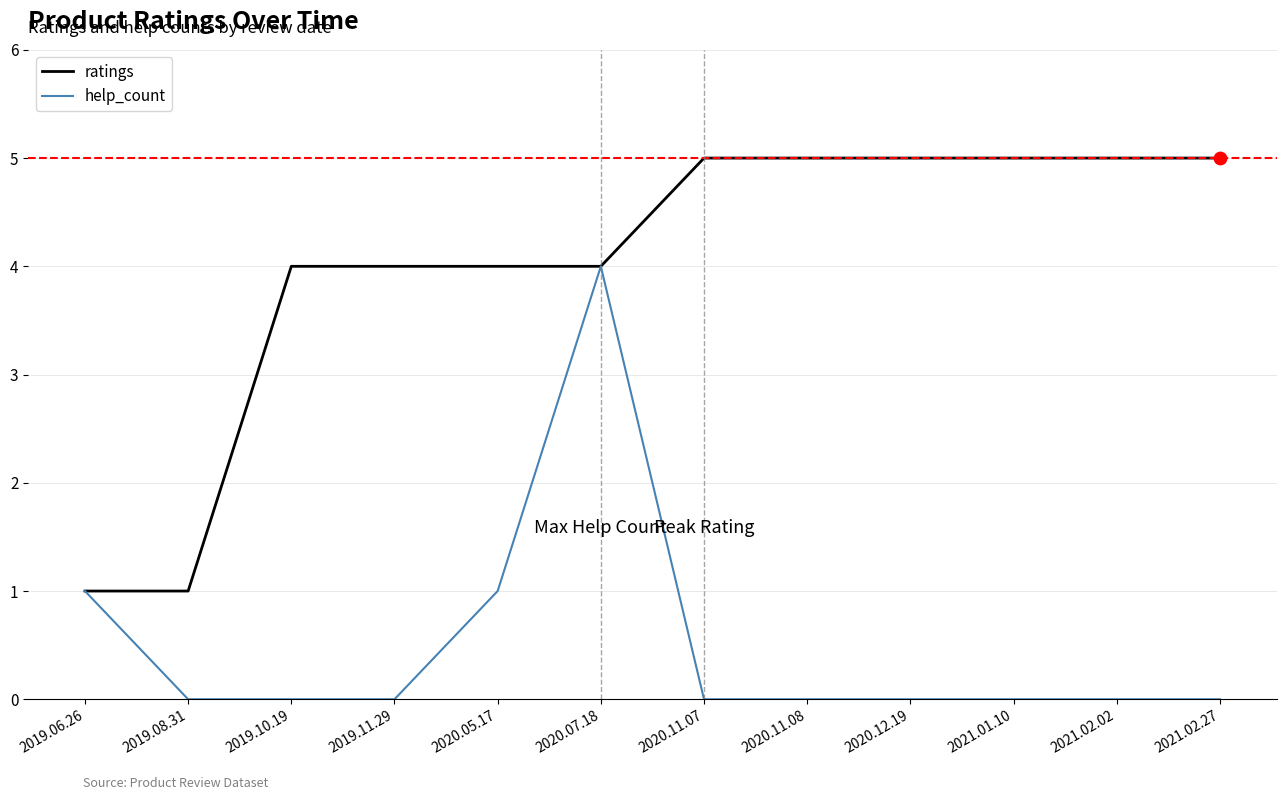

At which category is the sum across all series the highest?

2020.07.18